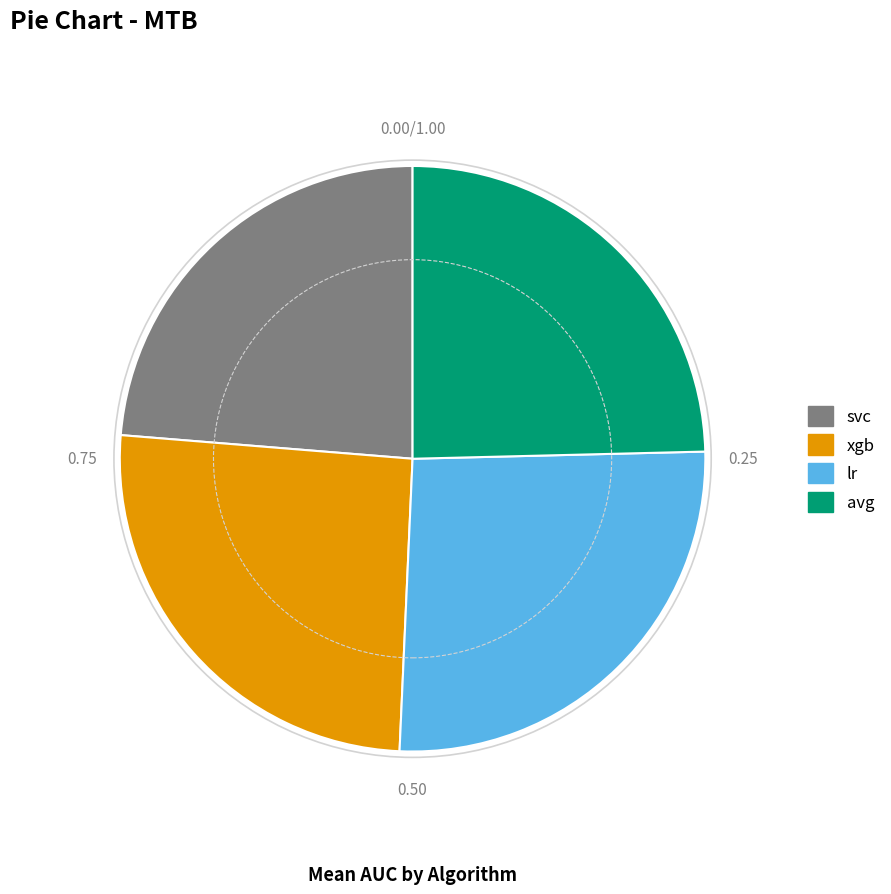

Which has a higher value, xgb or avg?

xgb